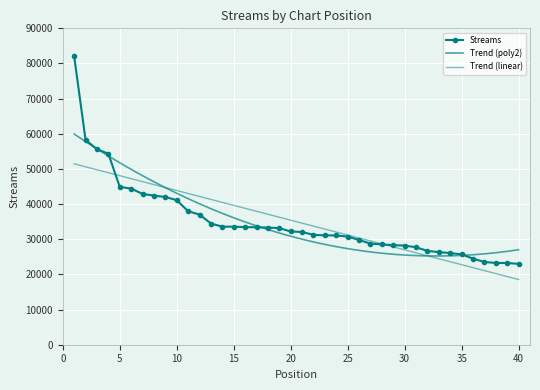

At which category does the chart reach its peak across all series?

1